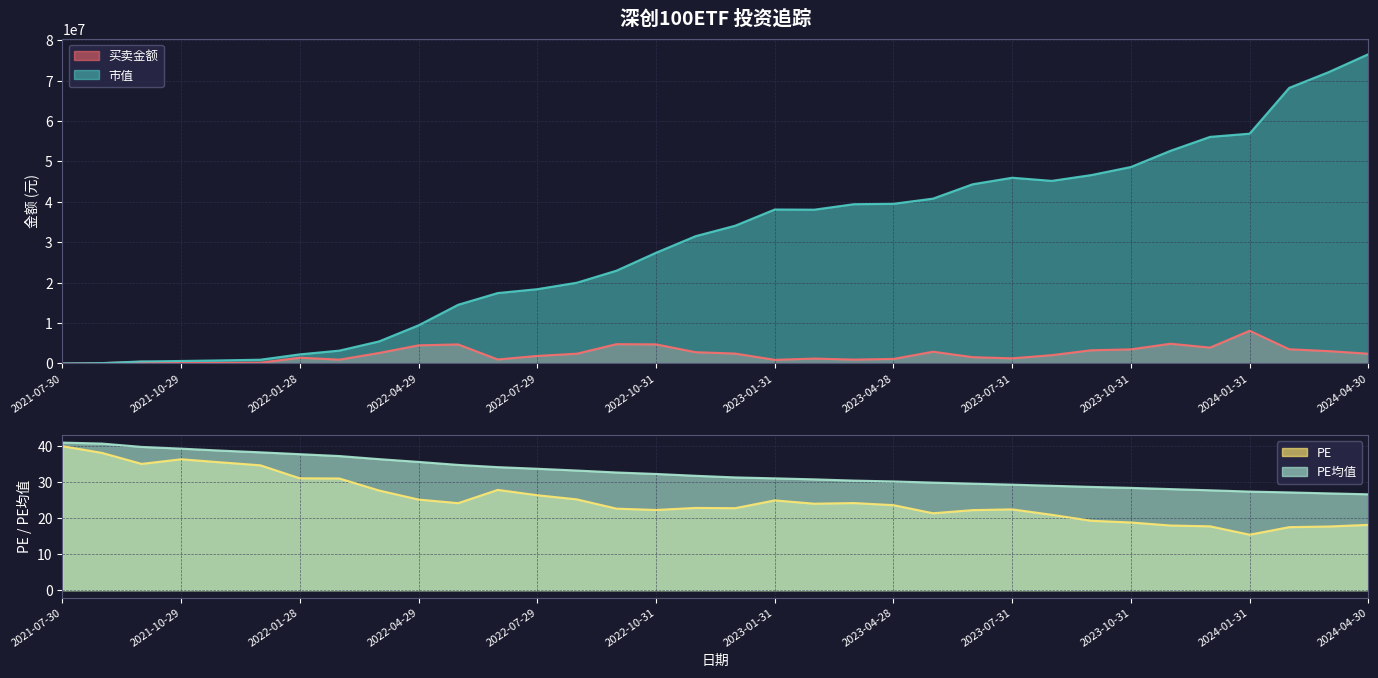

True or false: PE and 买卖金额 cross at least once.

False